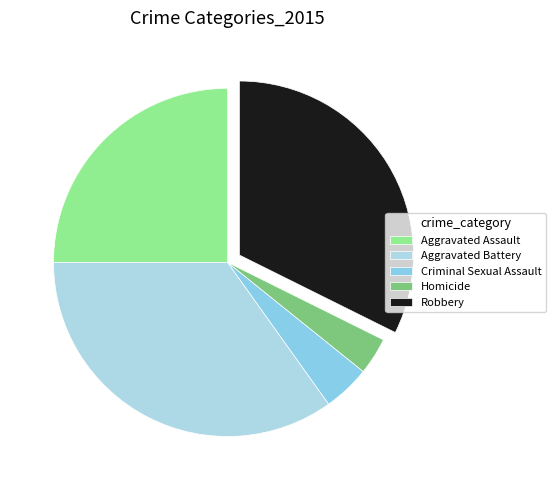

How many segments does this pie chart have?

5